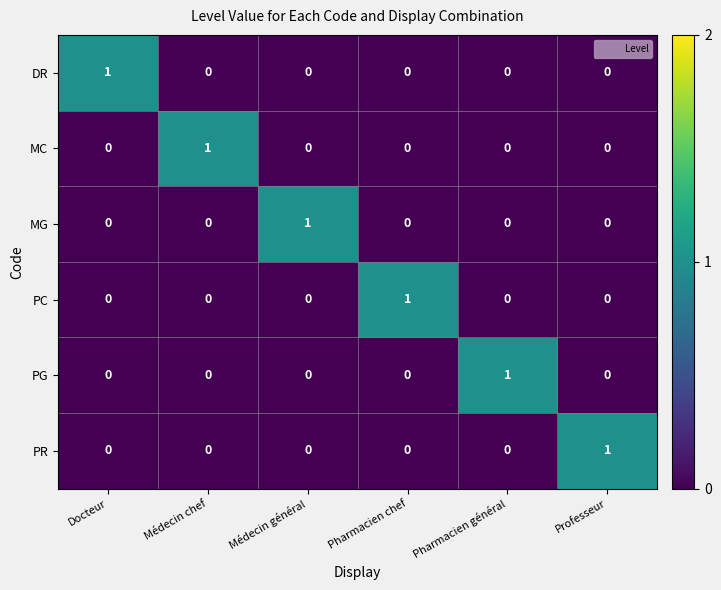

The MC series shows 0 at Pharmacien chef. True or false?

True